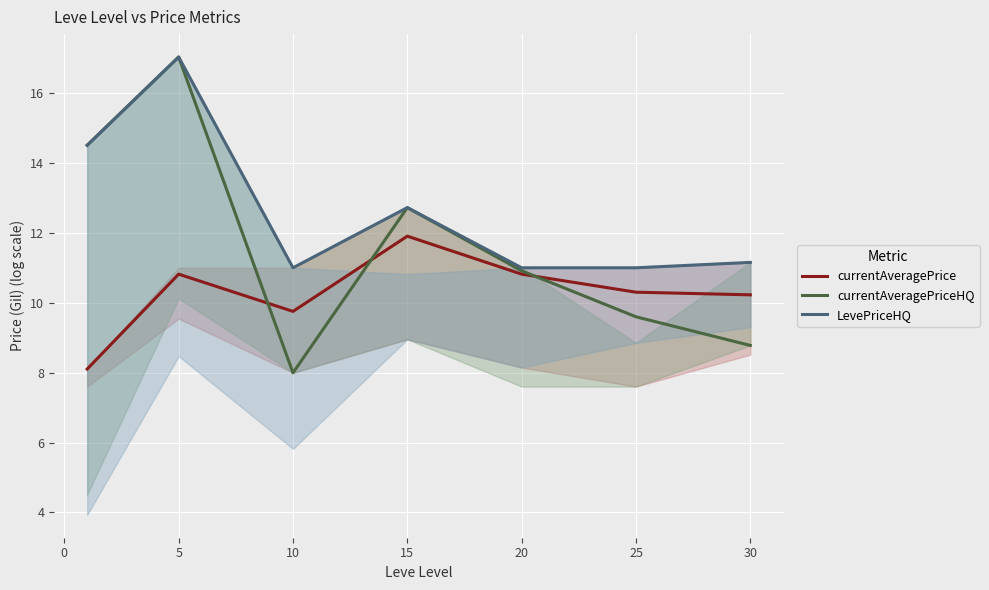

How many lines are shown in the chart?

3